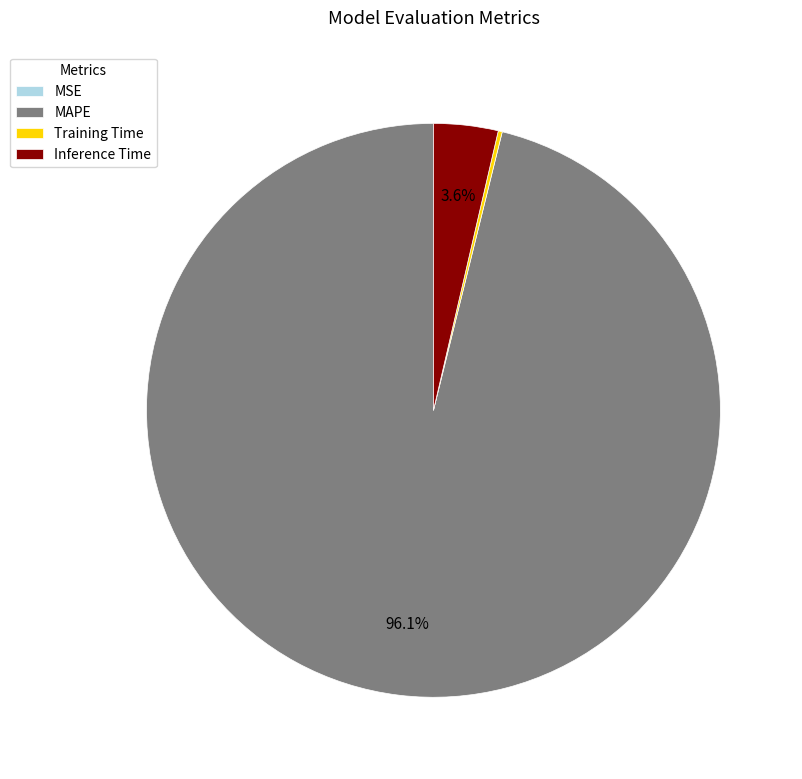

To the nearest percent, what is the difference between the largest and smallest slice percentages?

96%